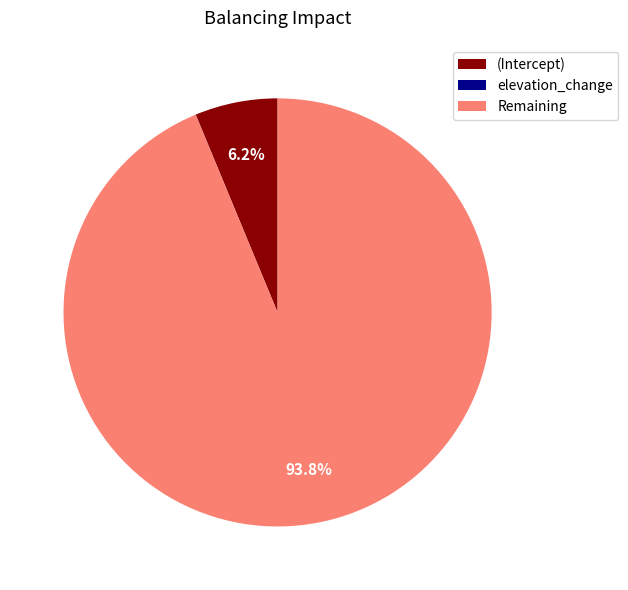

Is there a majority slice in this chart?

Yes